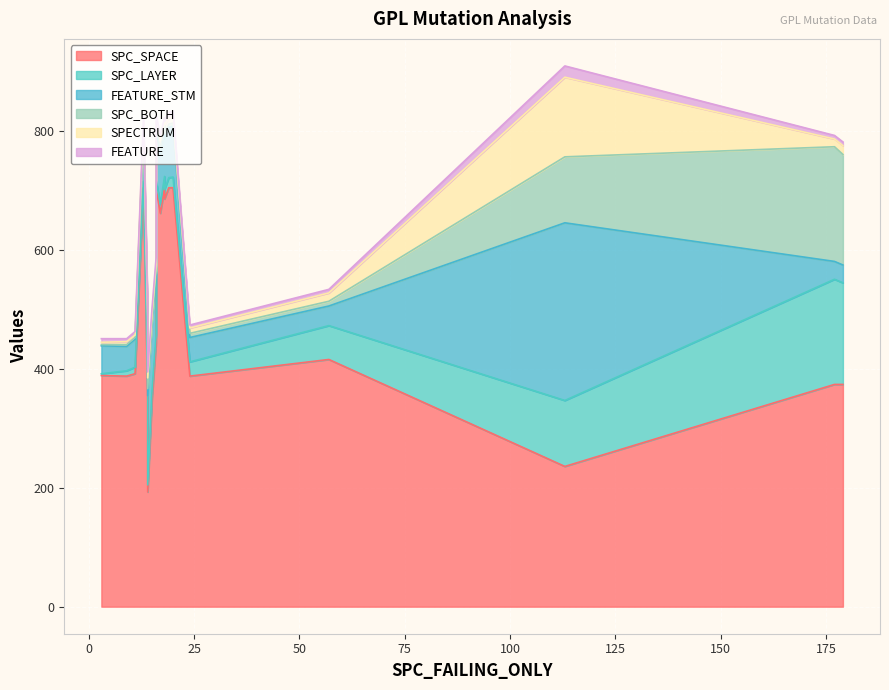

How many times do SPECTRUM and FEATURE cross each other?

8